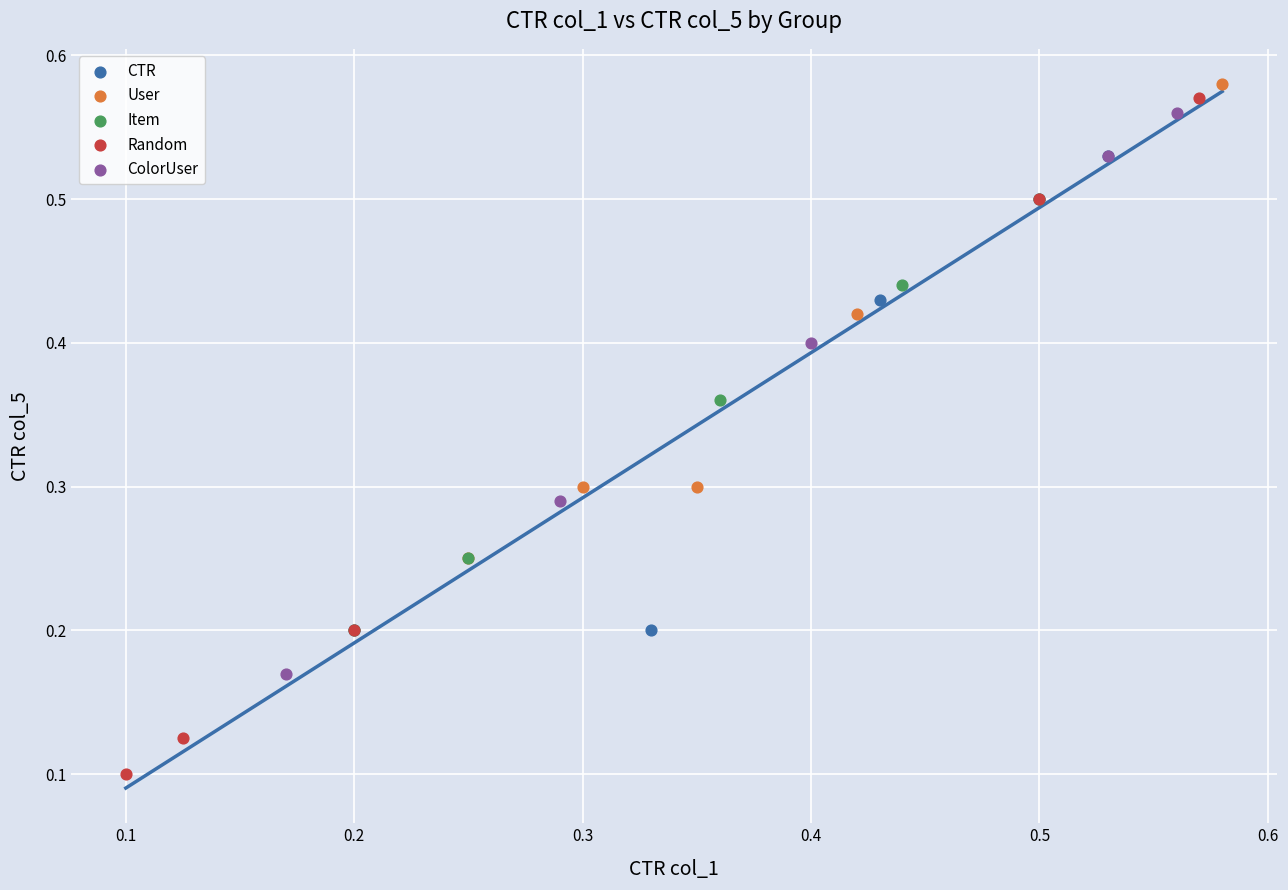

Which series has the widest spread of Y values?

Random